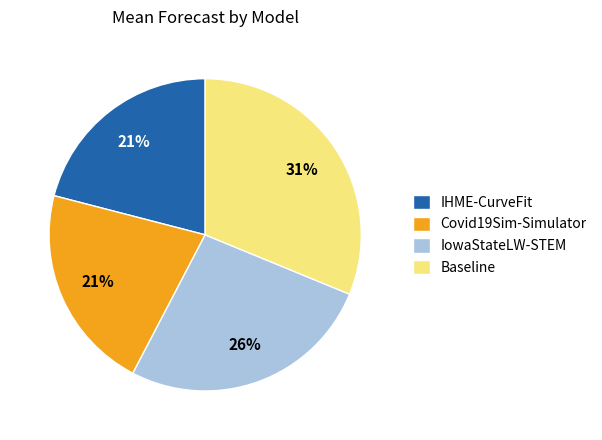

The IHME-CurveFit slice represents 11% of the pie. True or false?

False